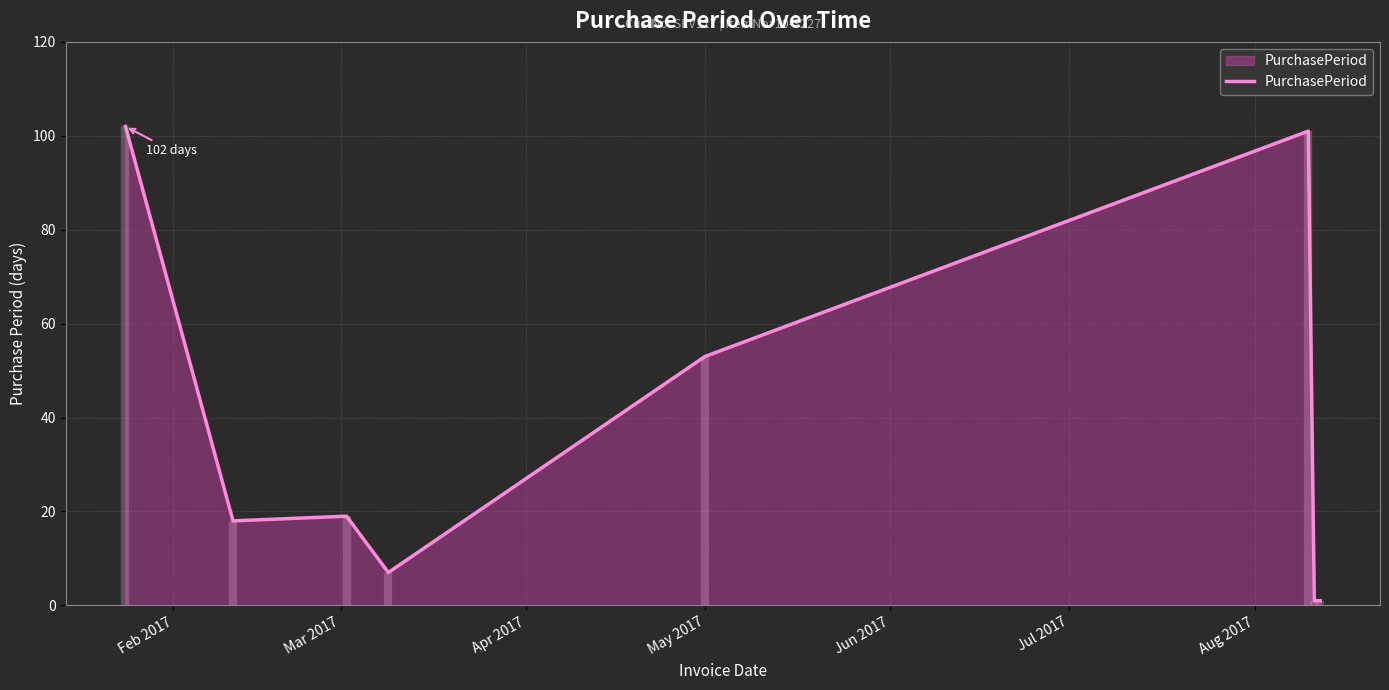

What is the difference between the second highest and minimum values?

100